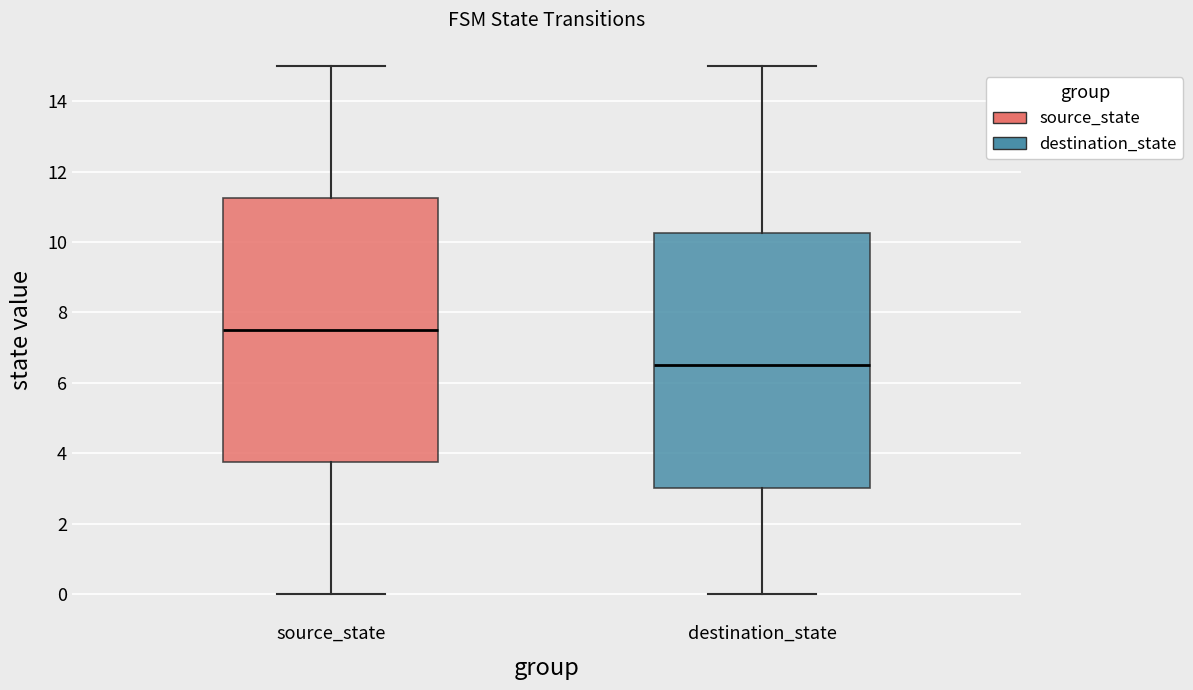

Reading left to right, read every box against the y-axis: the position of its median line, the range the box covers, and the ends of its whiskers. The values are not printed on the chart, so give them approximately, as read against the axis.

source_state: median 7.6, box 3.8 to 11.2, whiskers 0.0 to 15.0
destination_state: median 6.6, box 3.0 to 10.2, whiskers 0.0 to 15.0